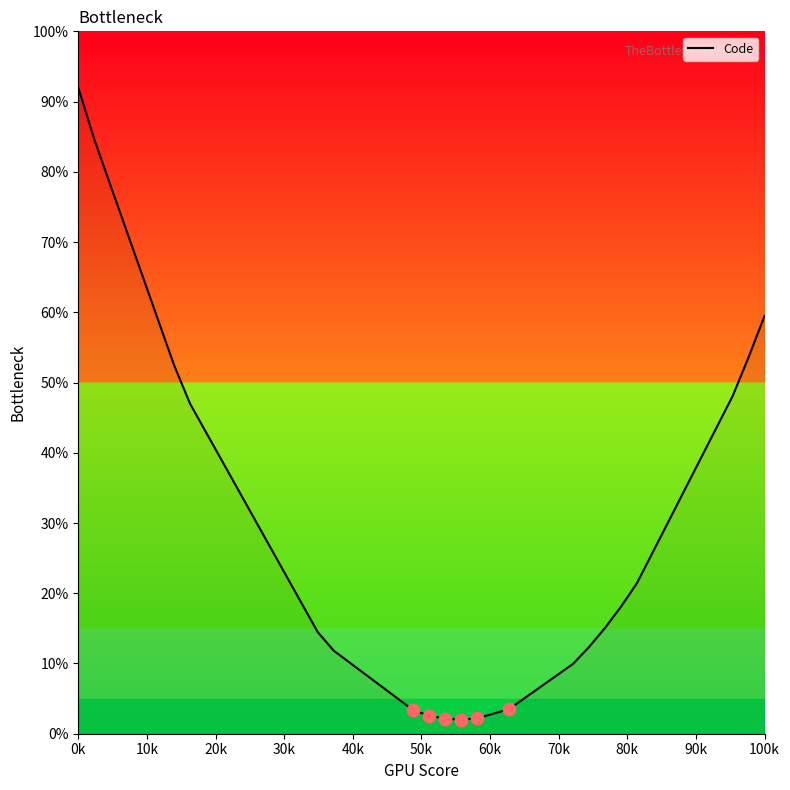

What is the minimum value shown in the chart?

2.0